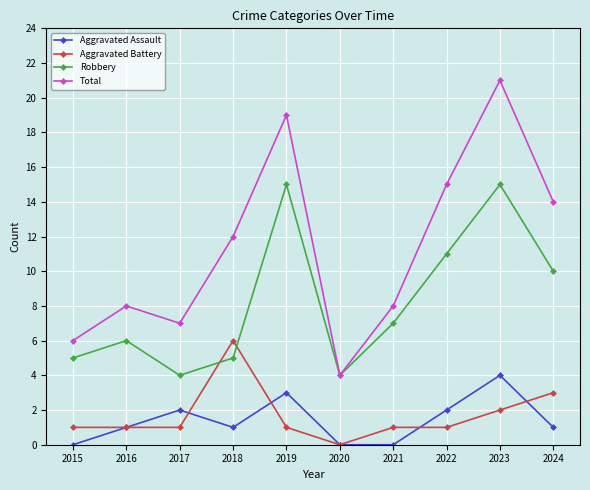

Count the number of categories in the chart.

10